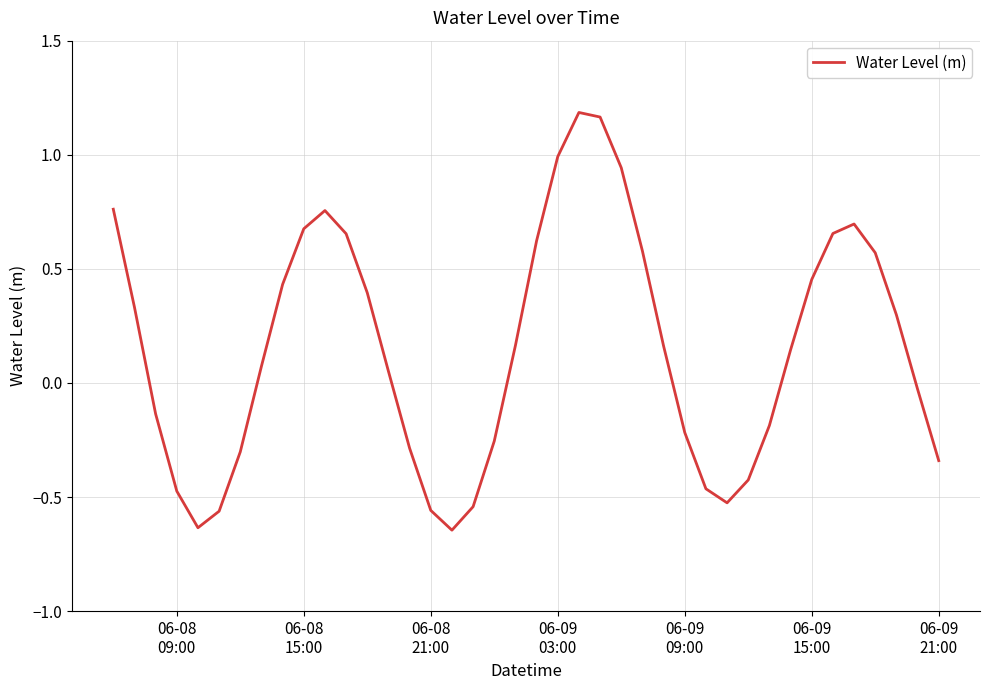

What is the difference between the second highest and minimum values?

1.8